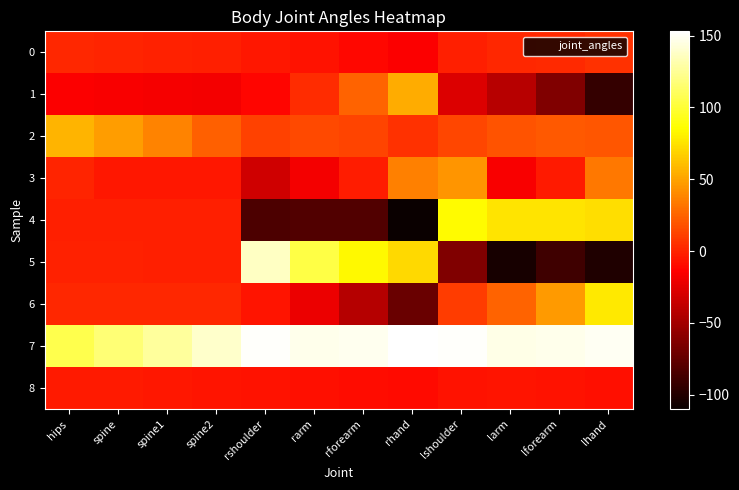

Rank the series by their maximum value, from lowest to highest.

8, 0, 3, 1, 2, 6, 4, 5, 7